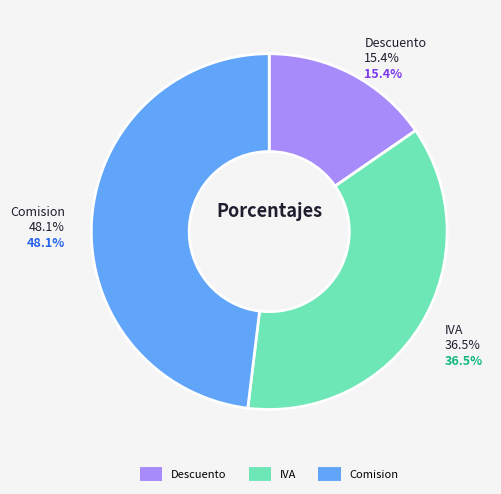

Count the number of slices in the pie.

3